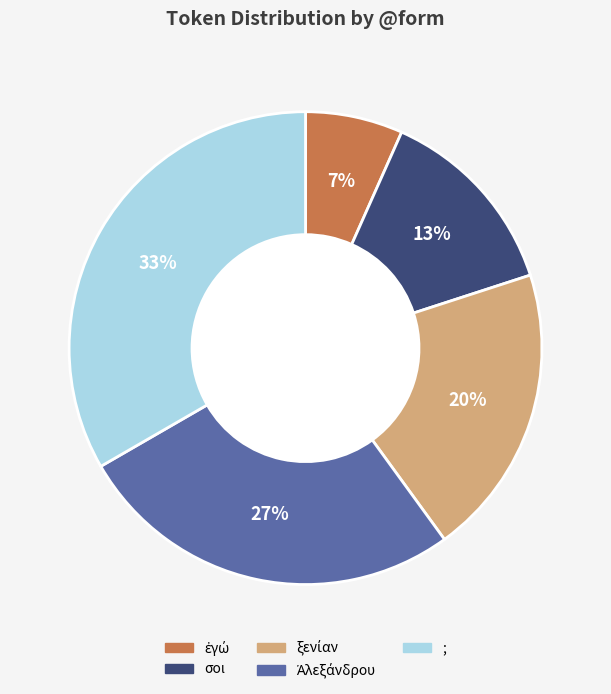

How many slices are in this pie chart?

5